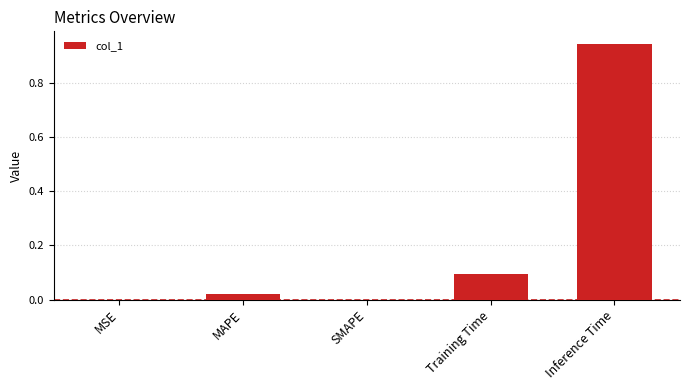

Read the value at Training Time.

0.1